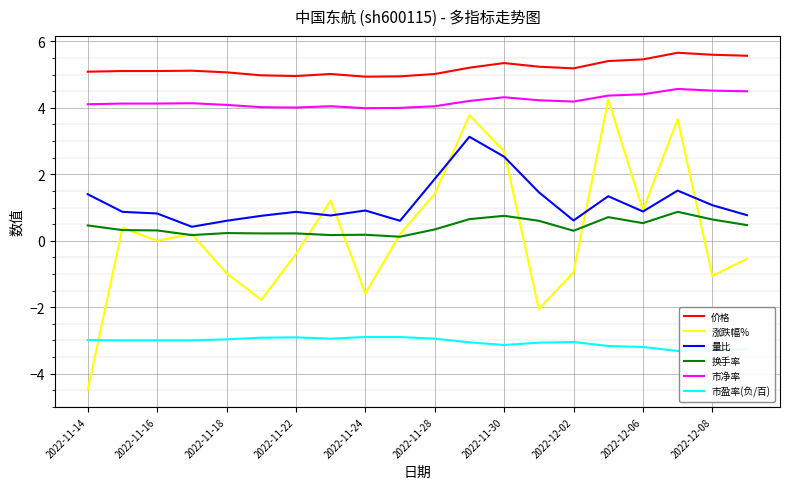

True or false: 市盈率(负/百) and 价格 intersect in this chart.

False